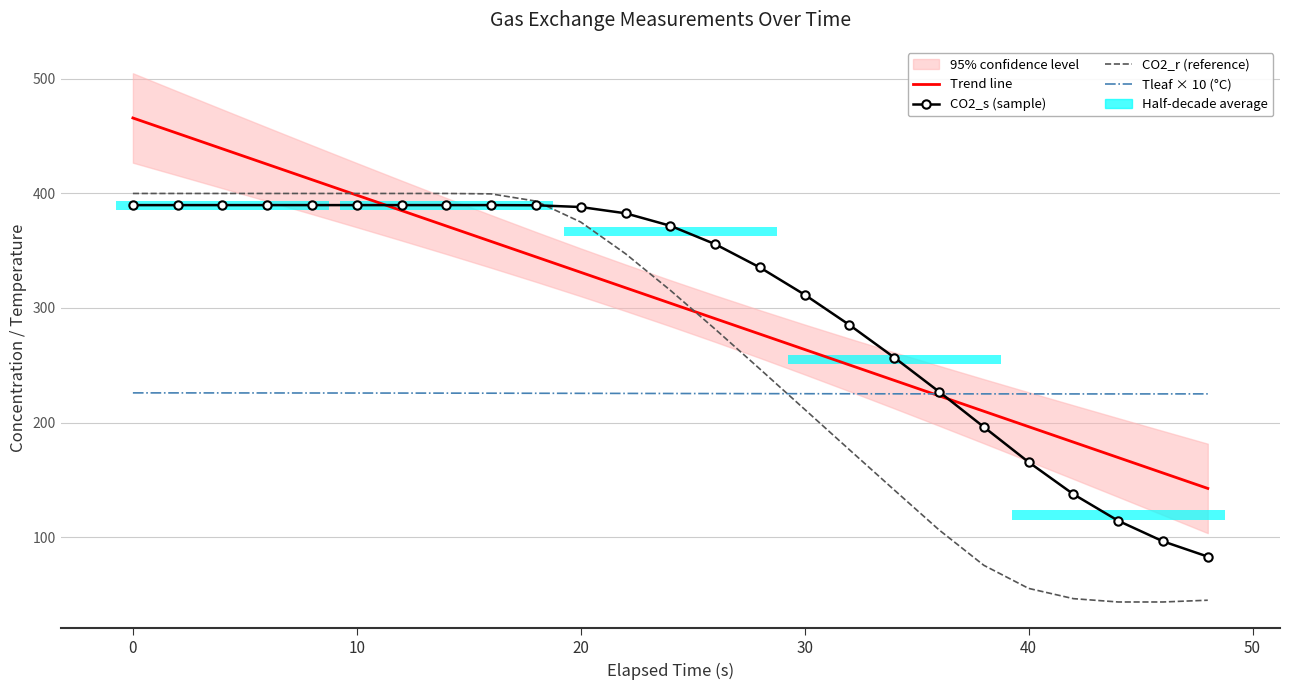

The value of CO2_r (reference) at 20 is 550.1. True or false?

False